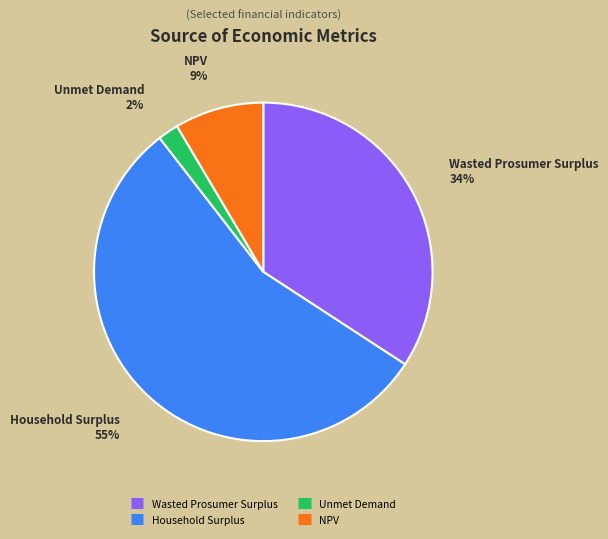

Between Household Surplus and NPV, which is larger?

Household Surplus